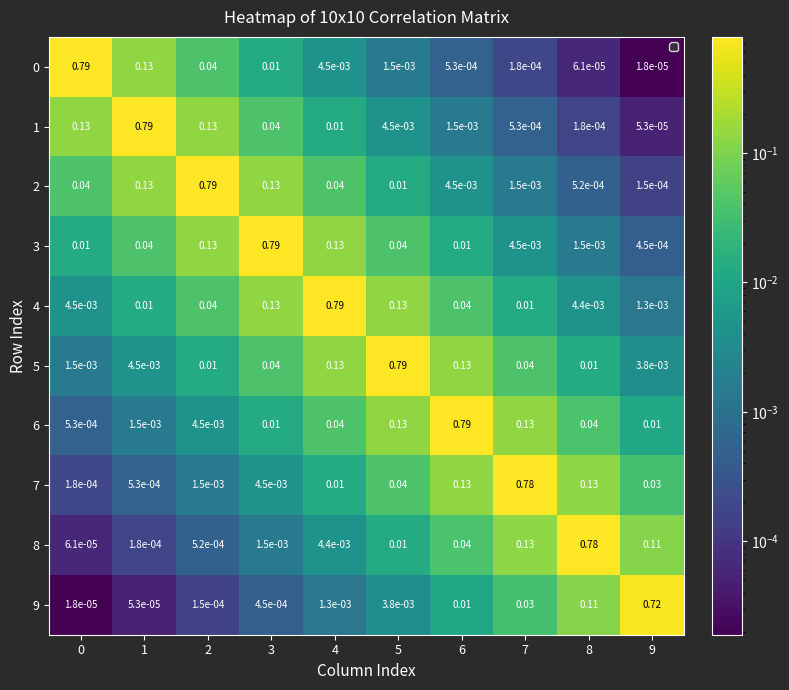

Is the value of 0 at 3 greater than the value of 8 at 8?

No